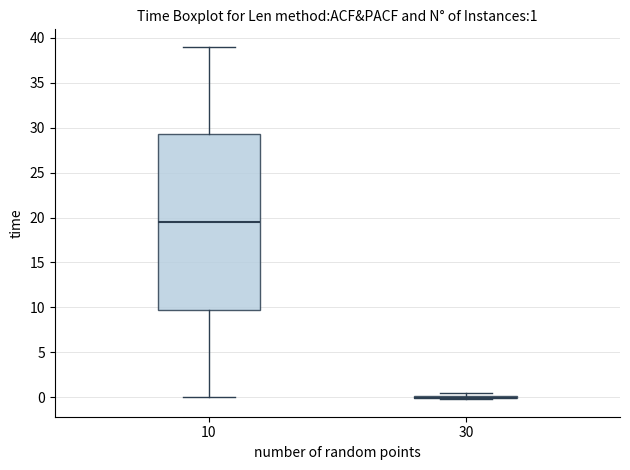

Which box is the tallest, from its lower edge to its upper edge?

10